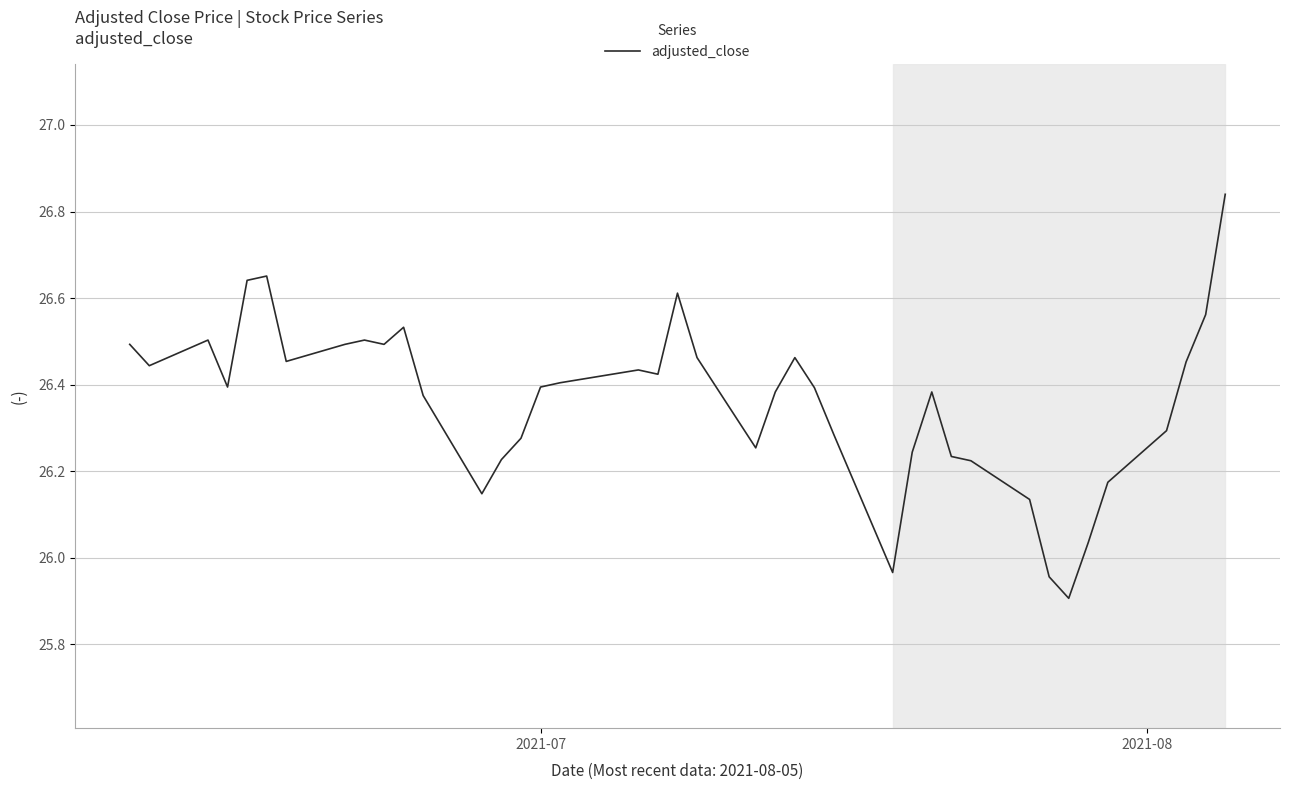

What is the difference between the maximum and minimum values?

0.9